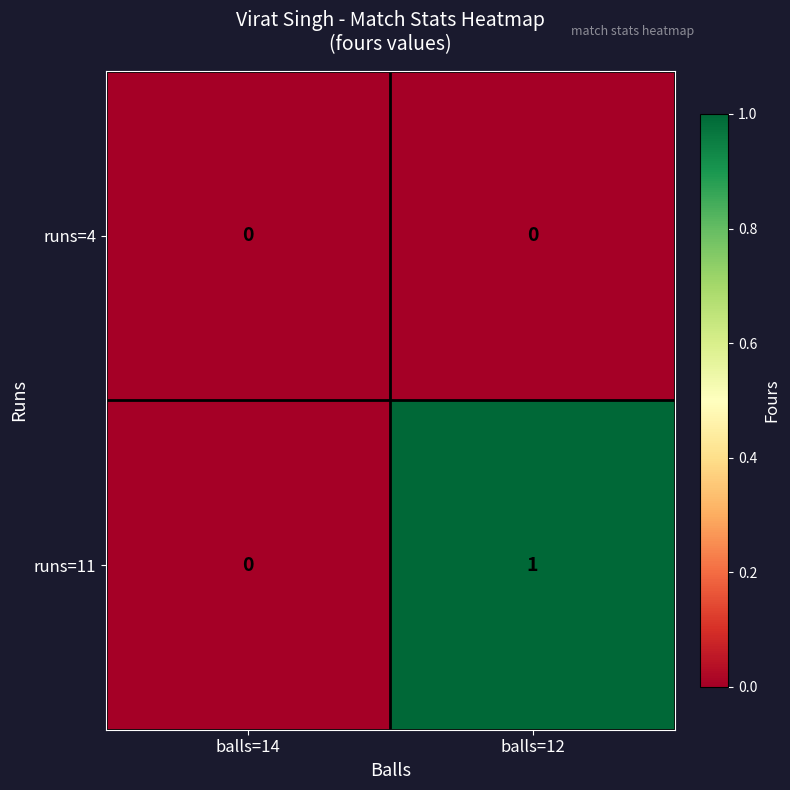

Which series has the largest total across all categories?

runs=11